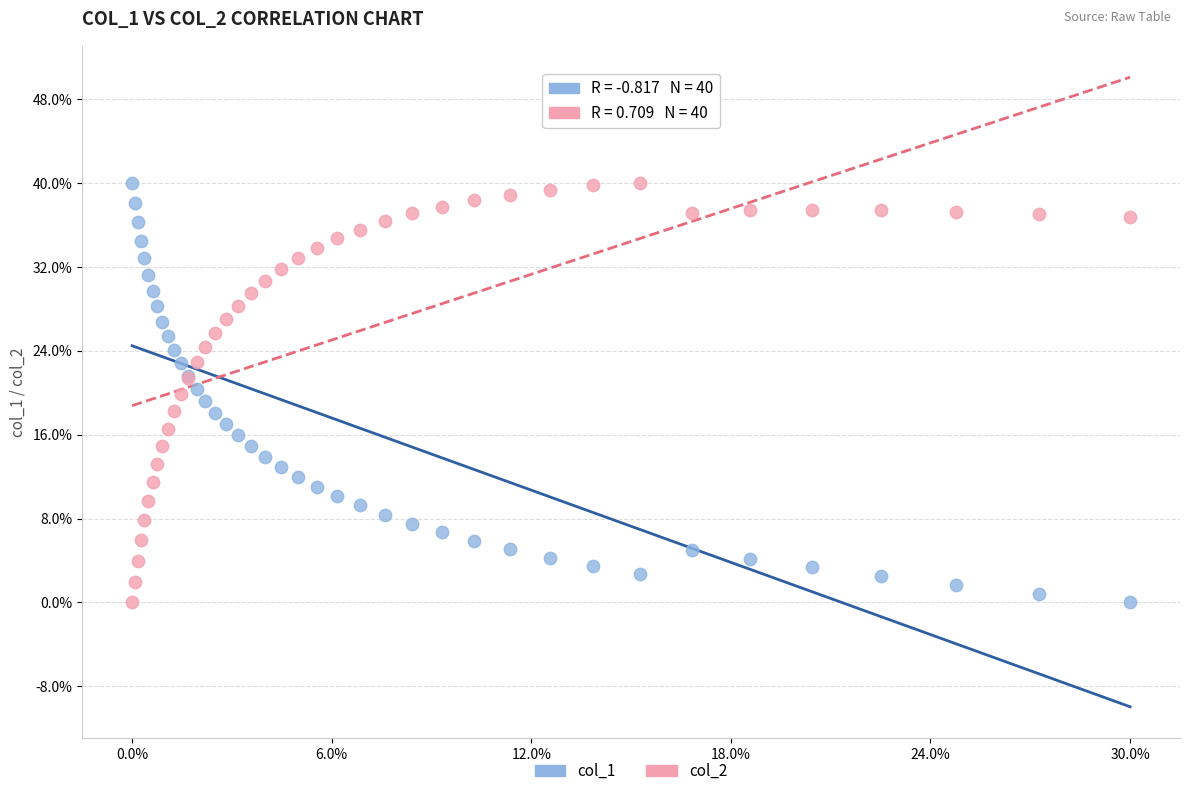

What are all the series names shown in the legend?

col_1, col_2